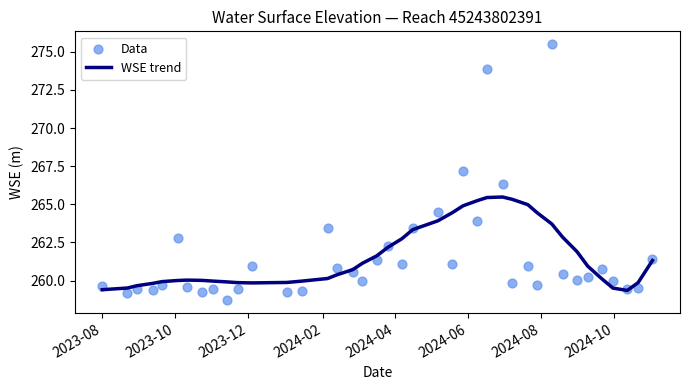

What is the highest value of the WSE trend series?

265.5